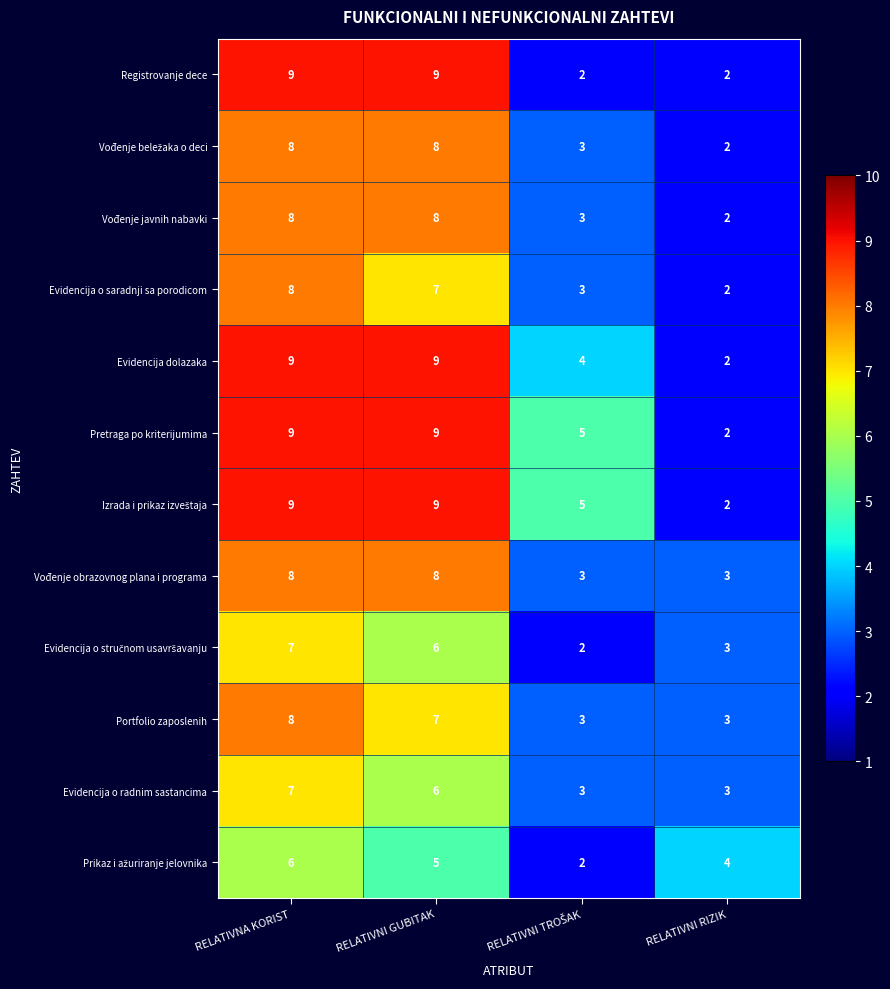

What is the sum of the Registrovanje dece values at RELATIVNI RIZIK and RELATIVNI GUBITAK?

11